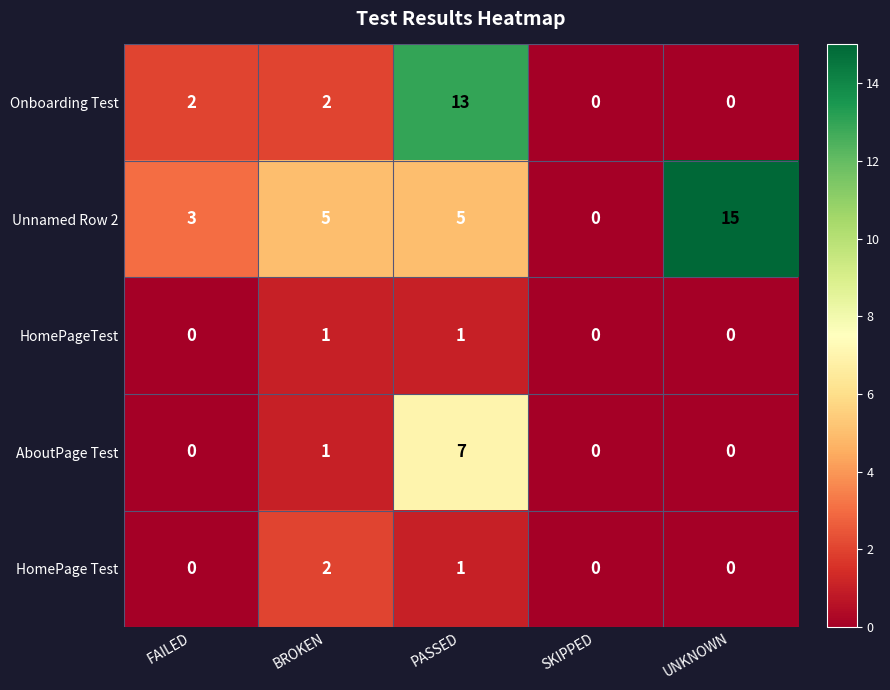

Between BROKEN and SKIPPED, which series saw the biggest shift?

Unnamed Row 2